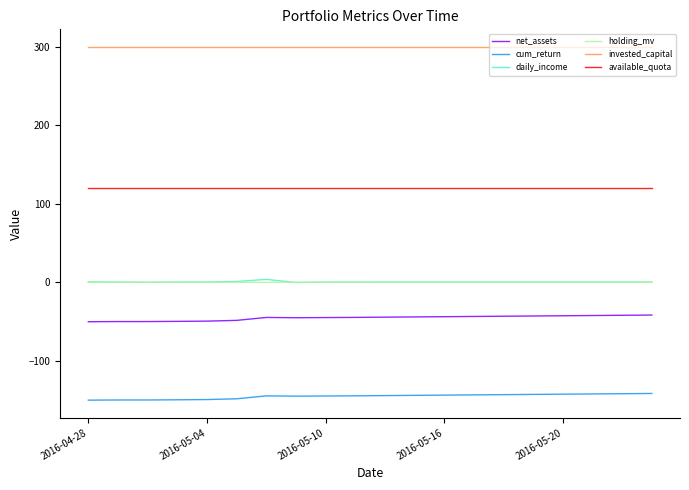

What is the smallest value displayed?

-150.3